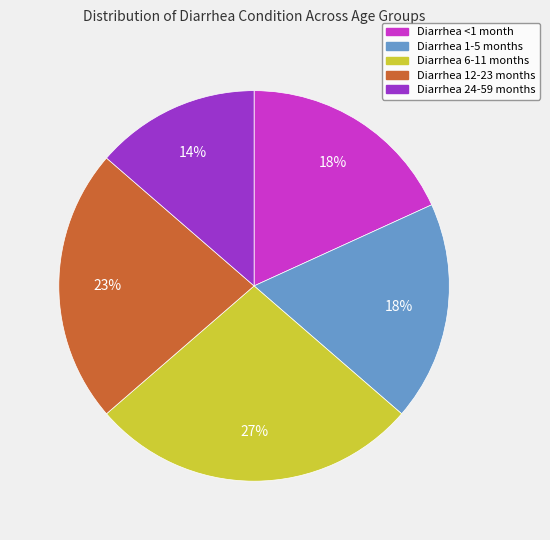

Does Diarrhea <1 month represent more than half of the total?

No